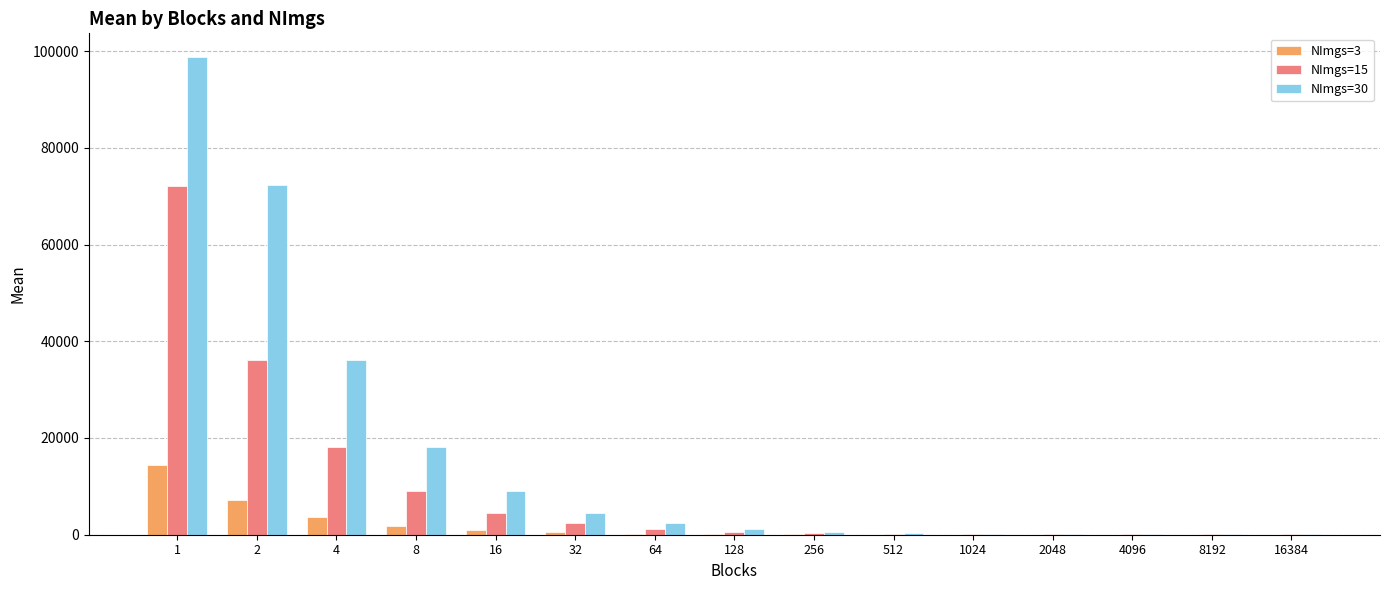

At which label does NImgs=30 first exceed 1226?

1